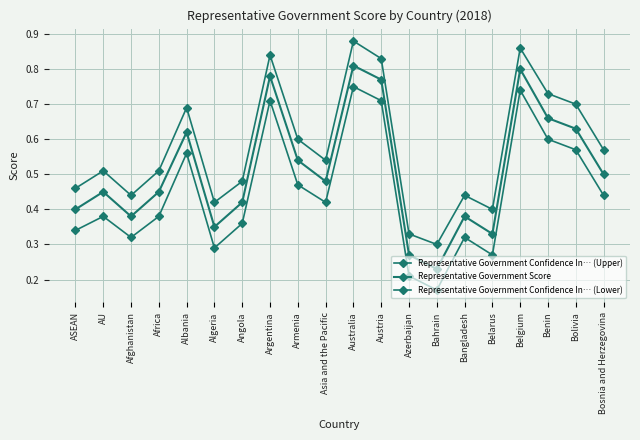

How many distinct data groups are displayed?

3